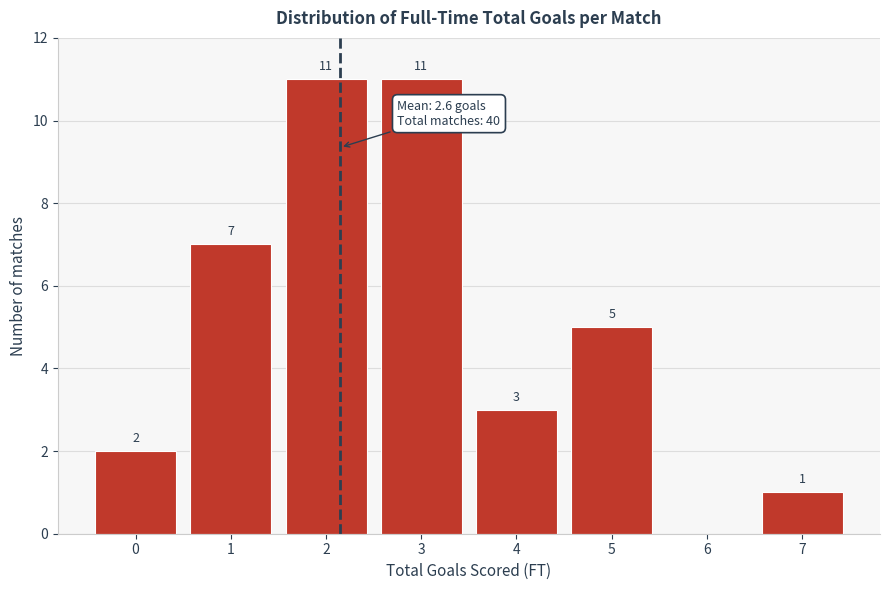

Reading right to left, what are all the values shown in this chart?

7=1	6=0	5=5	4=3	3=11	2=11	1=7	0=2